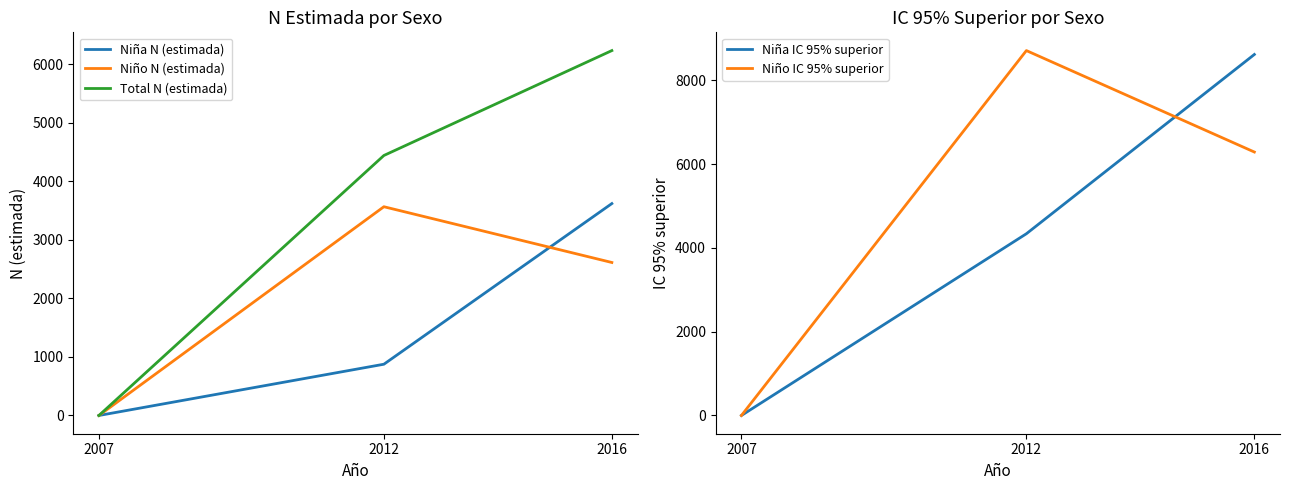

True or false: Niña IC 95% superior has a value of 2860 at 2012.

False